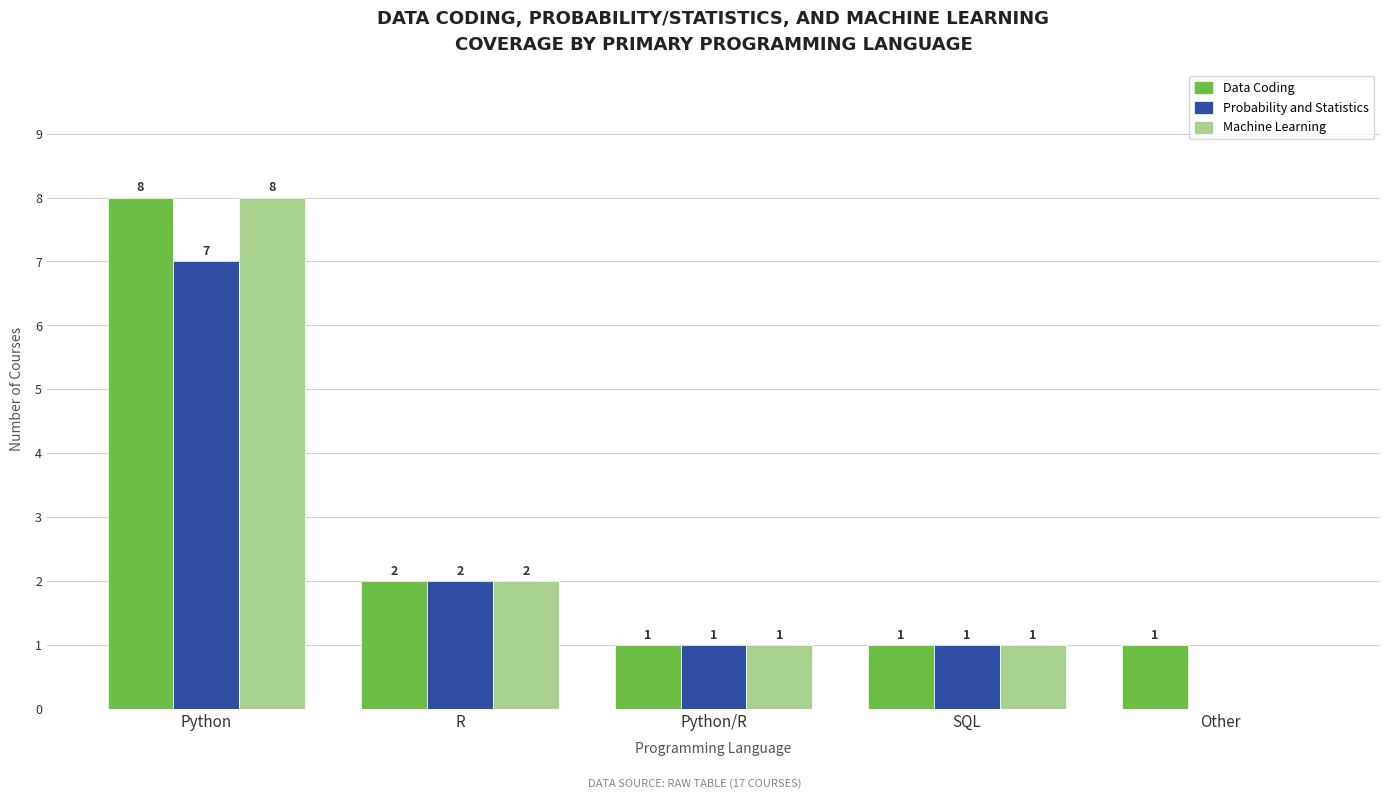

What is the maximum value shown in the chart?

8